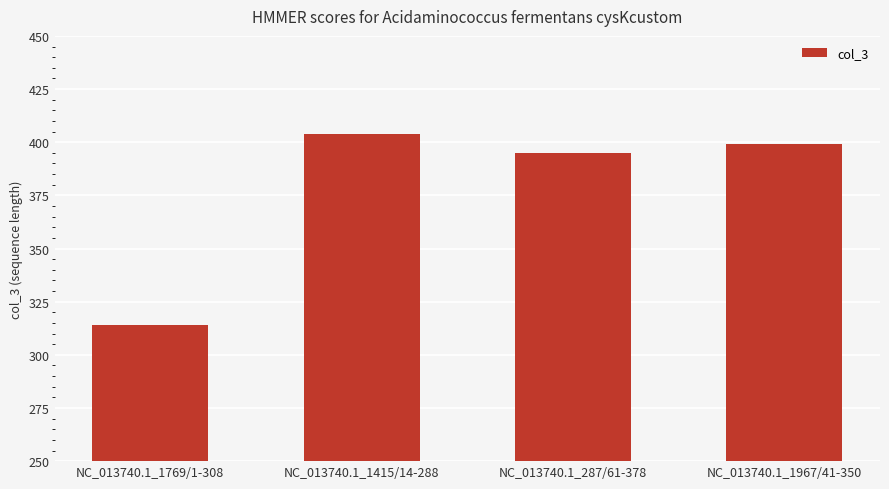

How many series are shown in this chart?

1